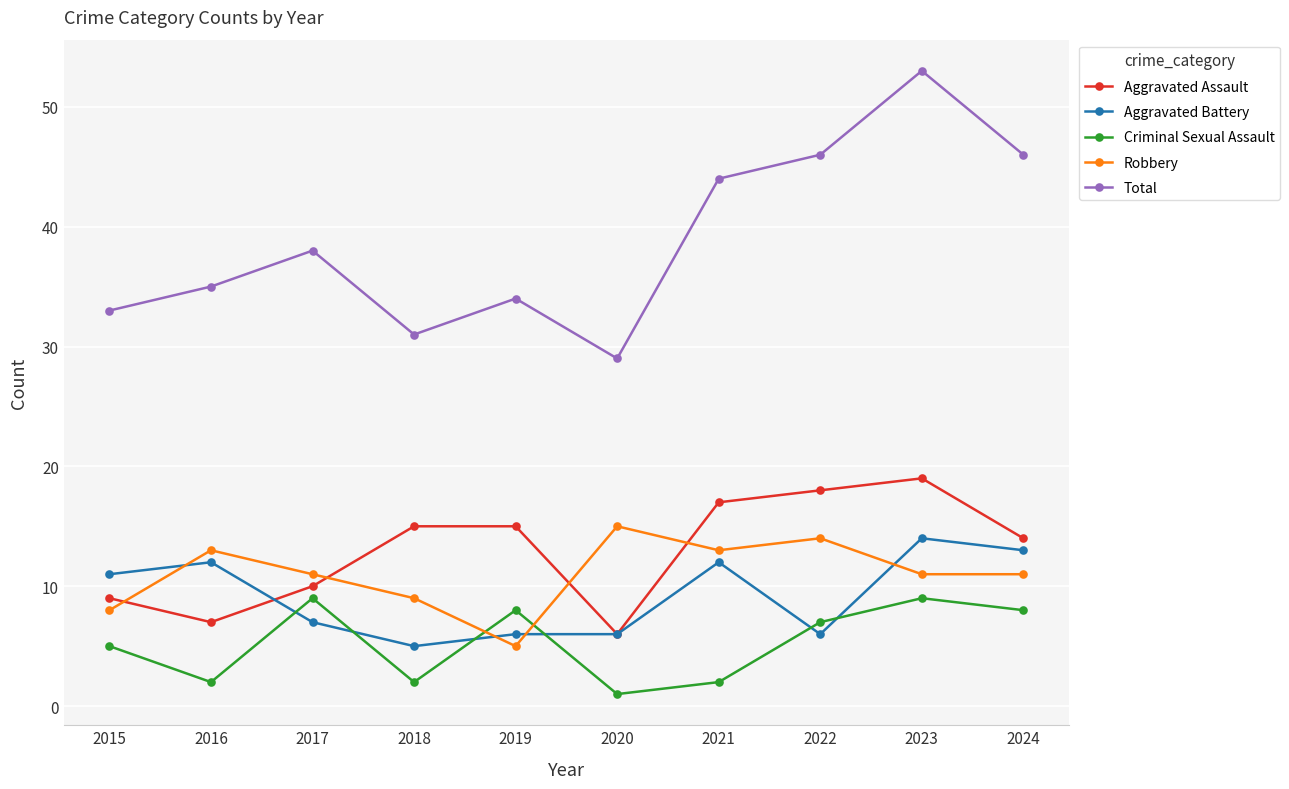

Is this an area chart (filled region under the line)?

No